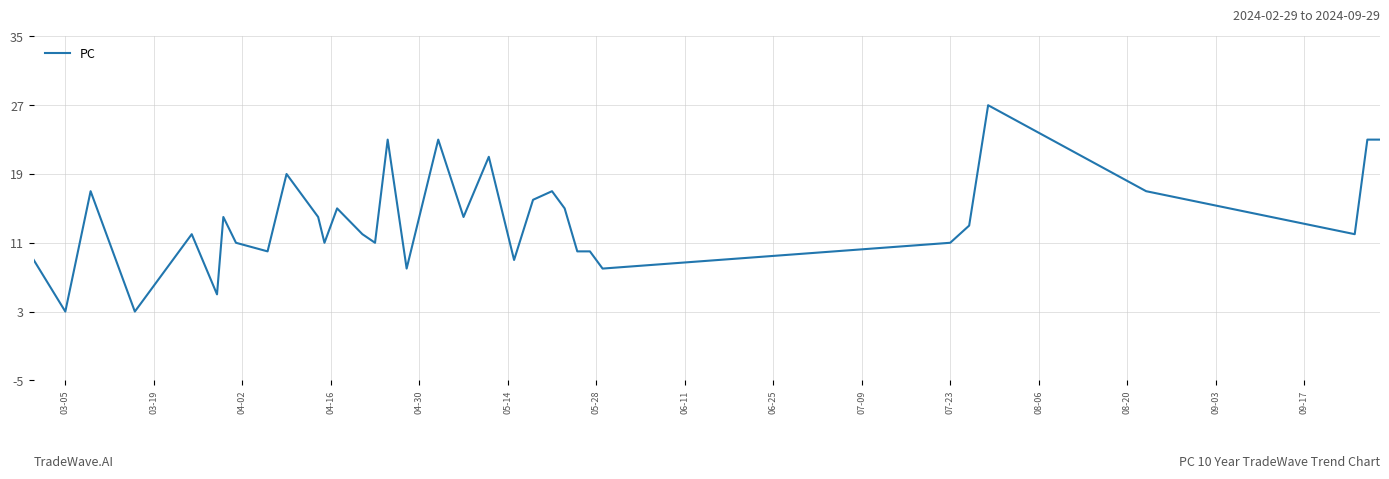

What is the minimum value shown in the chart?

3